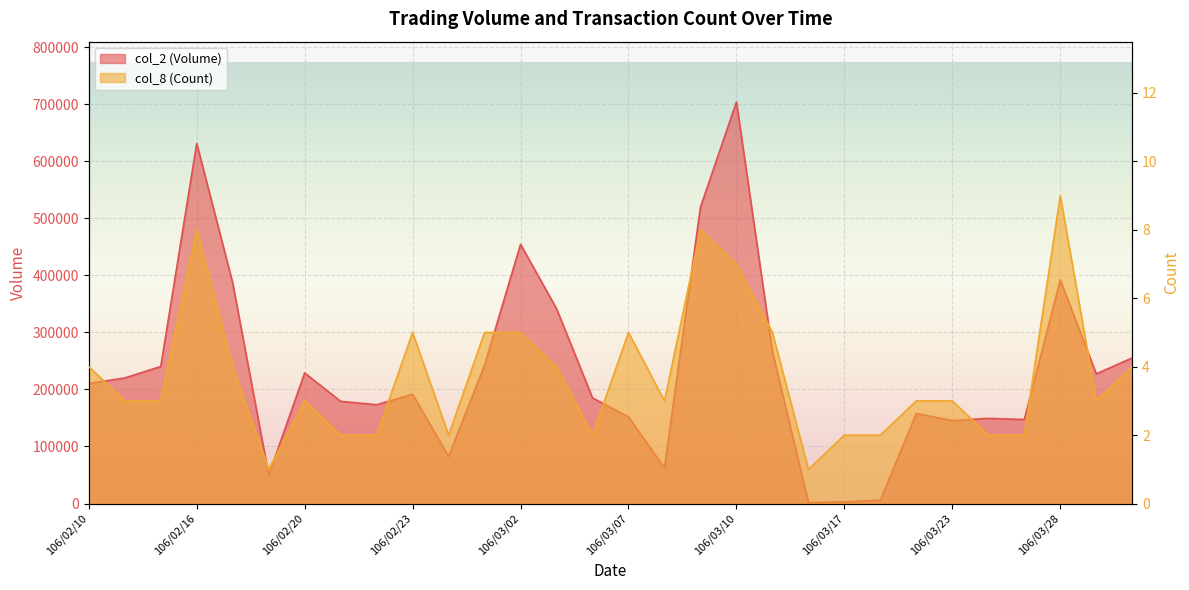

What position from the right is 106/02/23?

21